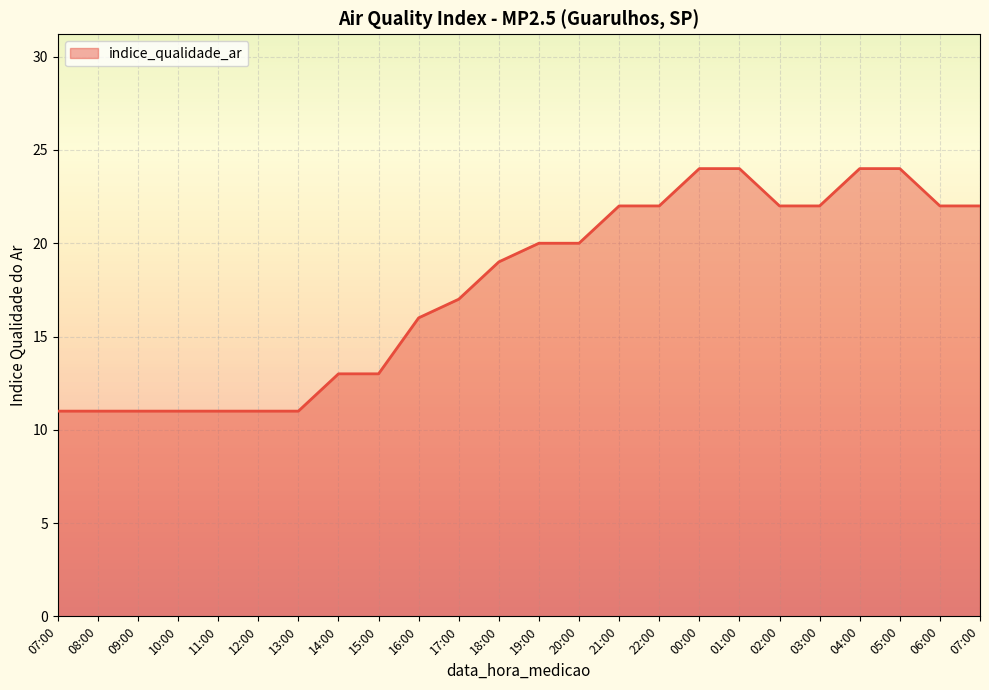

How many lines are shown in the chart?

1